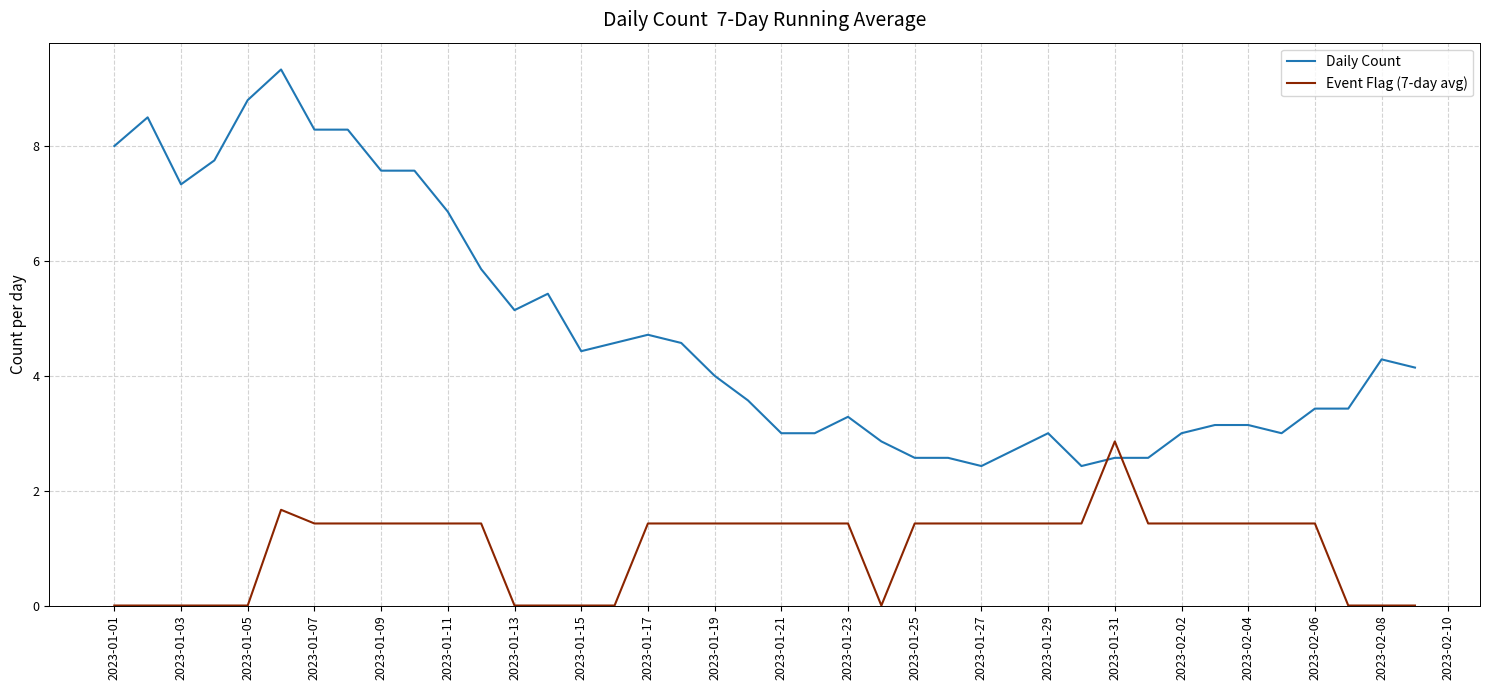

After their last crossing, which series has the higher values: Event Flag (7-day avg) or Daily Count?

Daily Count